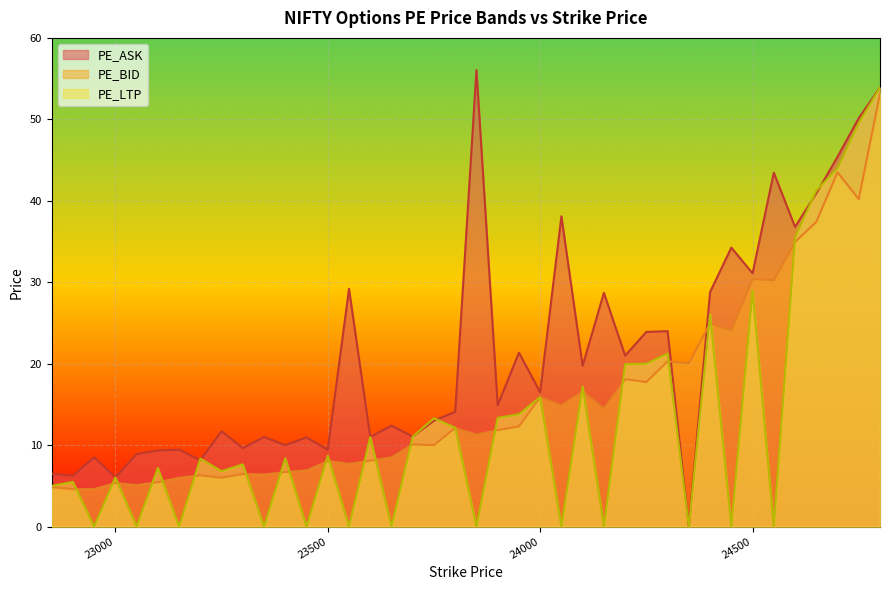

What is the difference between the highest and lowest values at 22950?

8.5